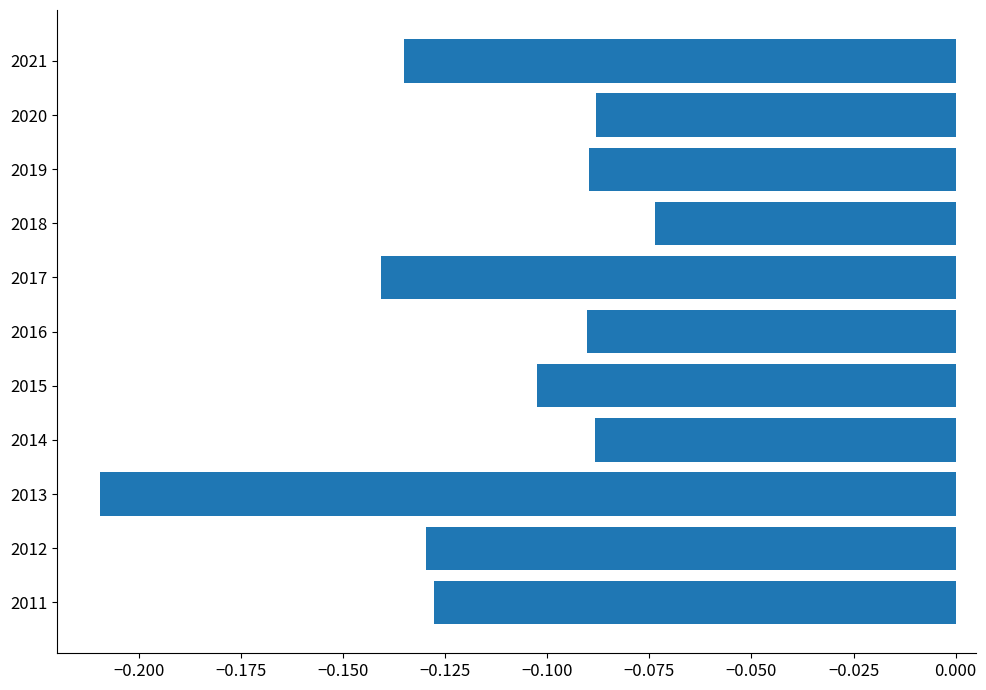

What is the sum of all values?

-1.3